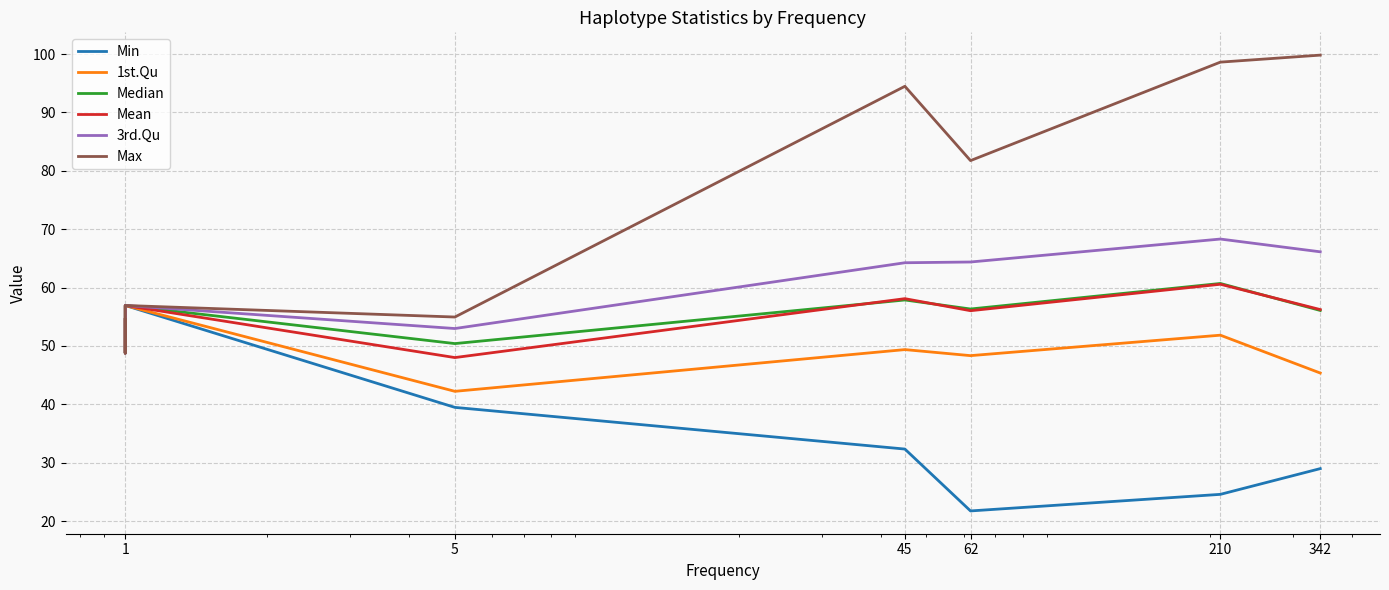

The value of Min at 342 is 45.4. True or false?

False